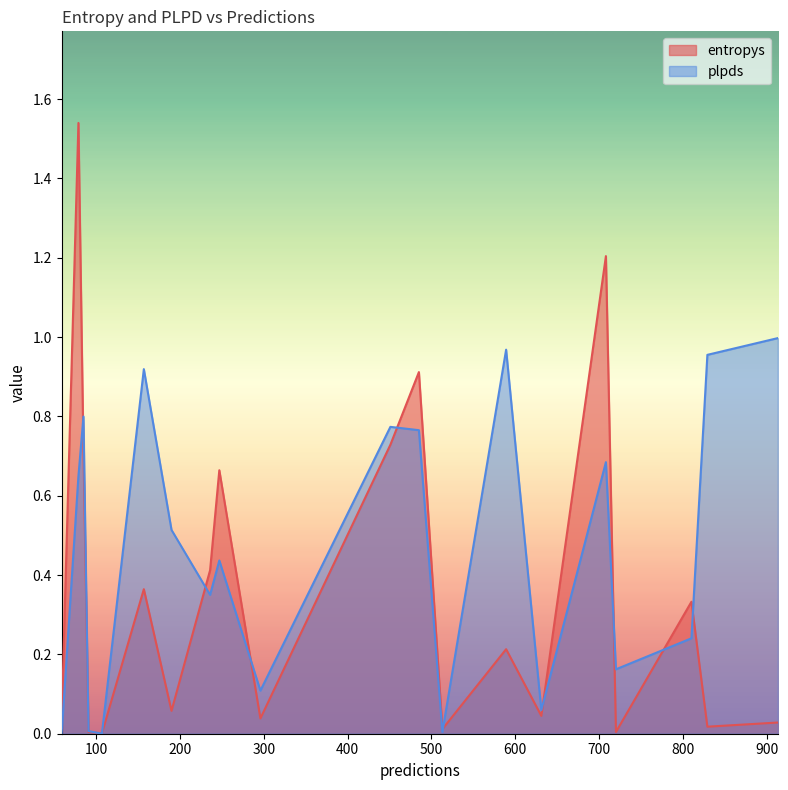

What is the difference between the entropys values at 829 and 485?

0.9